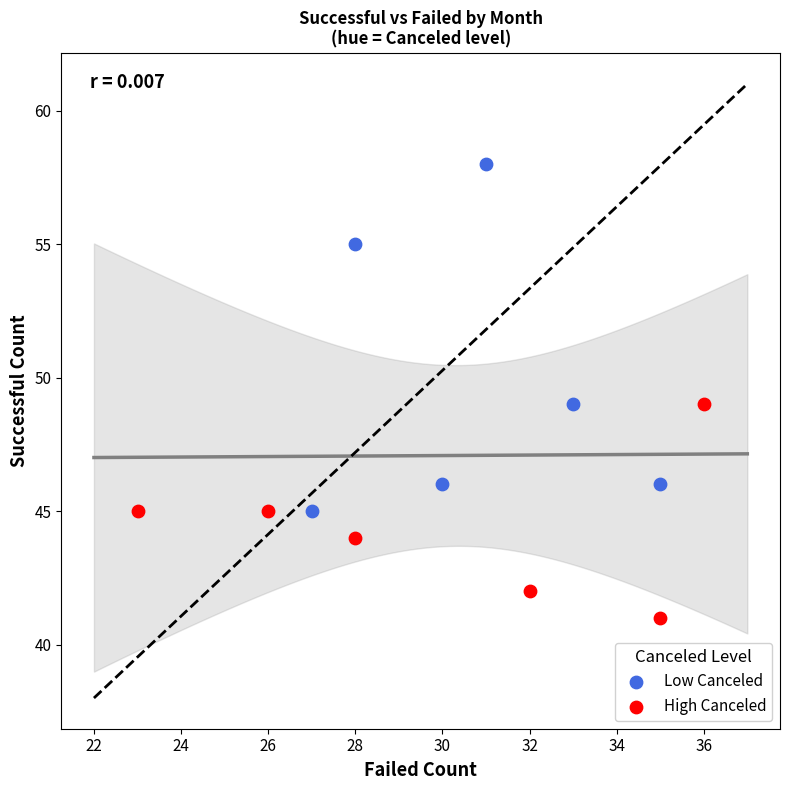

Which series contains the lowest Y value?

High Canceled